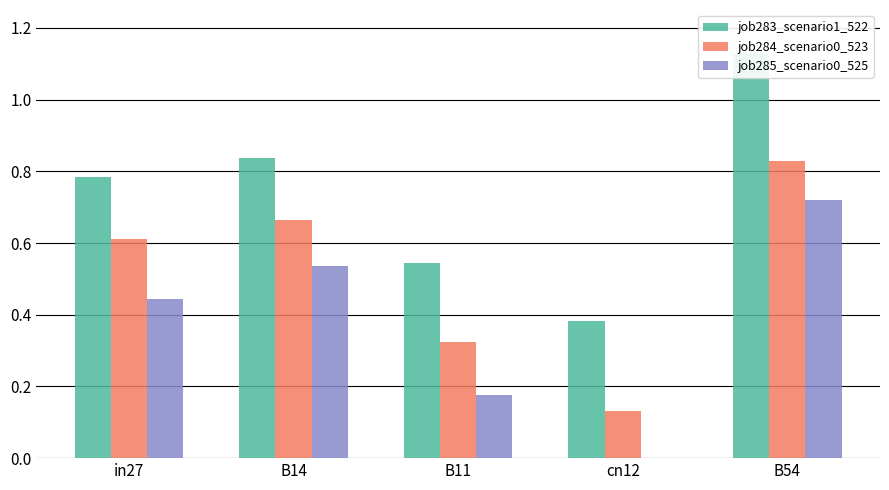

How many bars are there in each group?

3